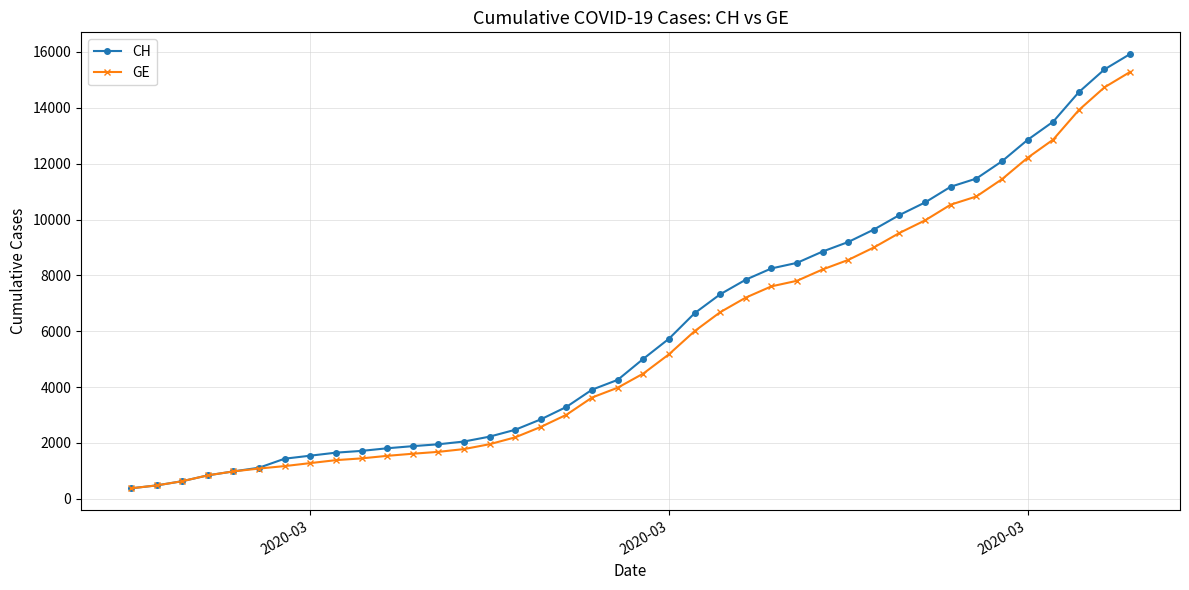

What is the highest value of the GE series?

15284